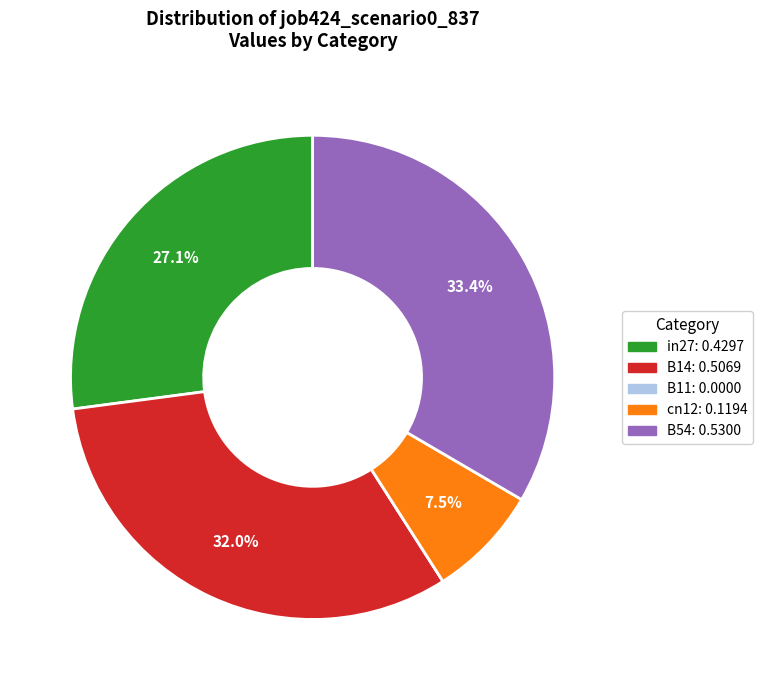

Which has a higher value, B14 or B54?

B54